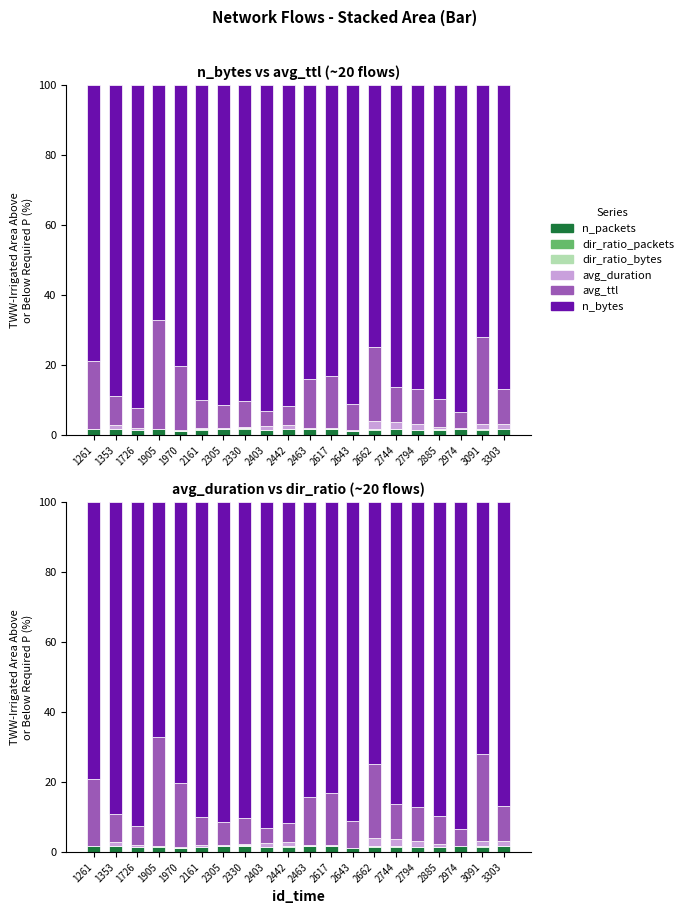

At which category is the sum across all series the highest?

2617